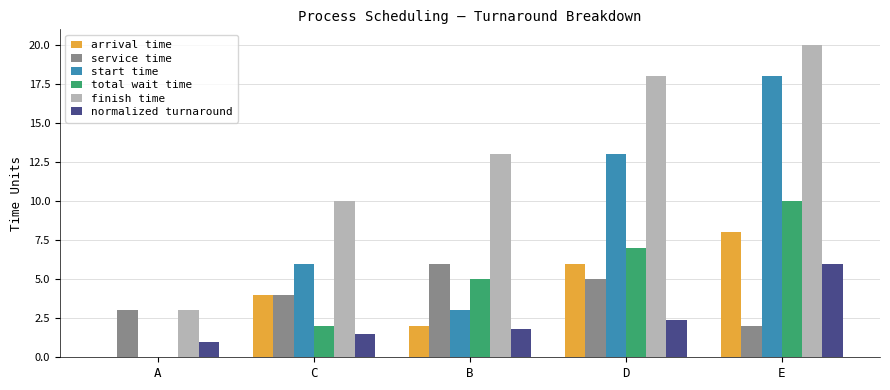

Is it true that finish time equals 3.1 at C?

False